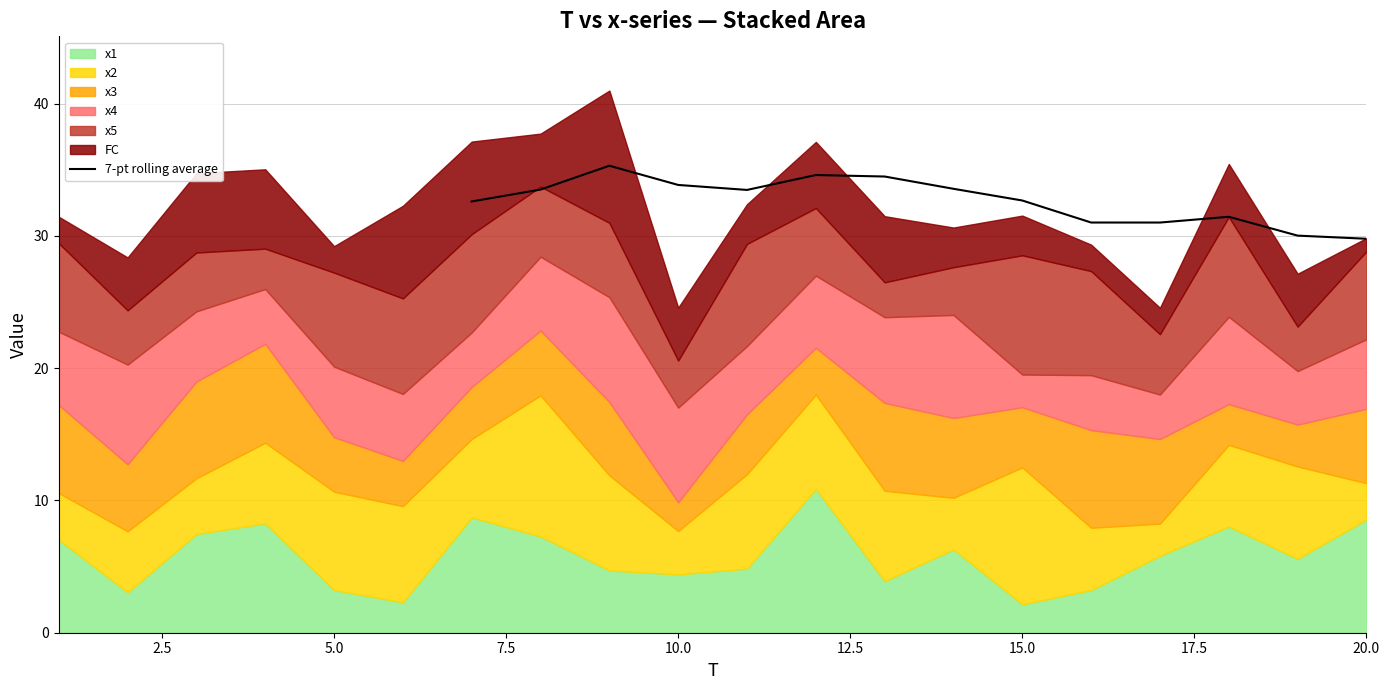

What is the smallest value displayed?

29.8